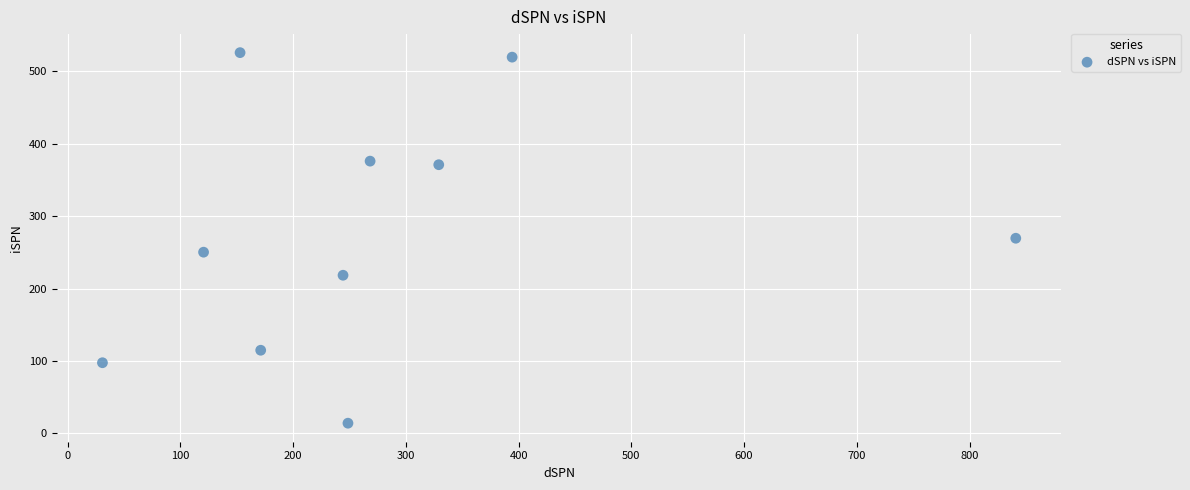

What is the average X value?

280.1